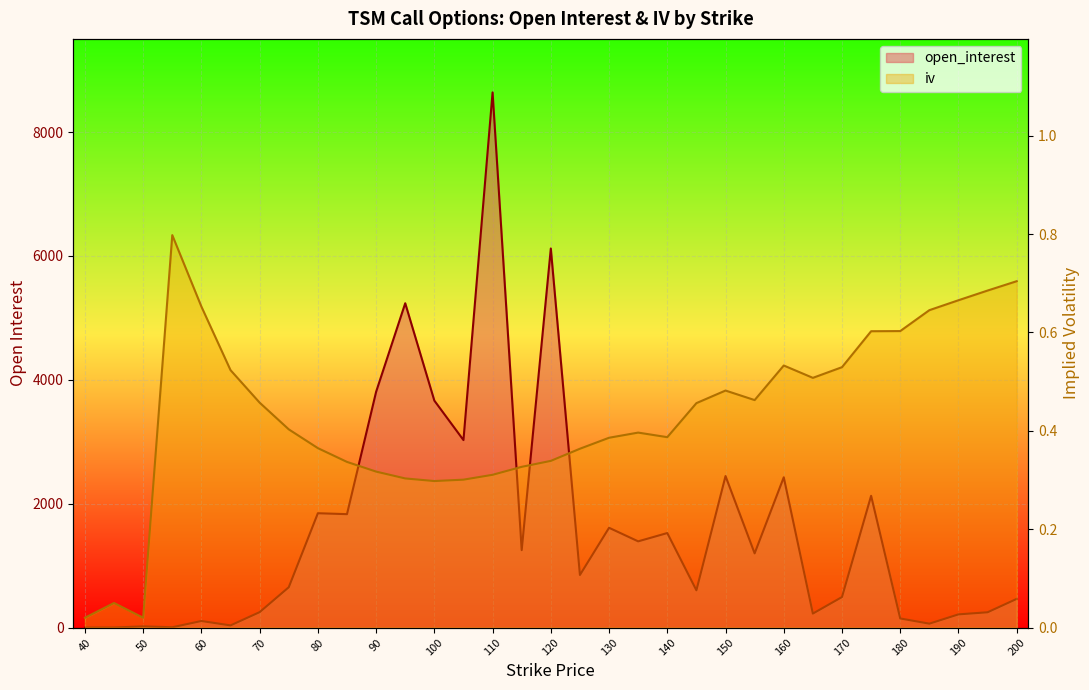

True or false: iv and open_interest cross at least once.

True